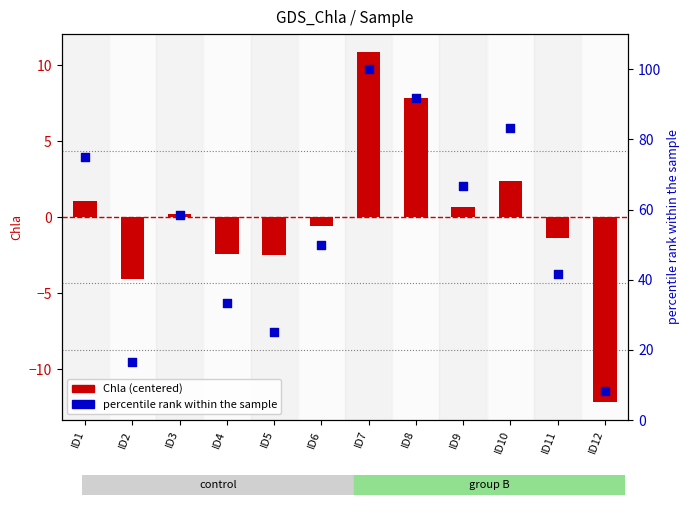

At how many categories does at least one series exceed 53?

6